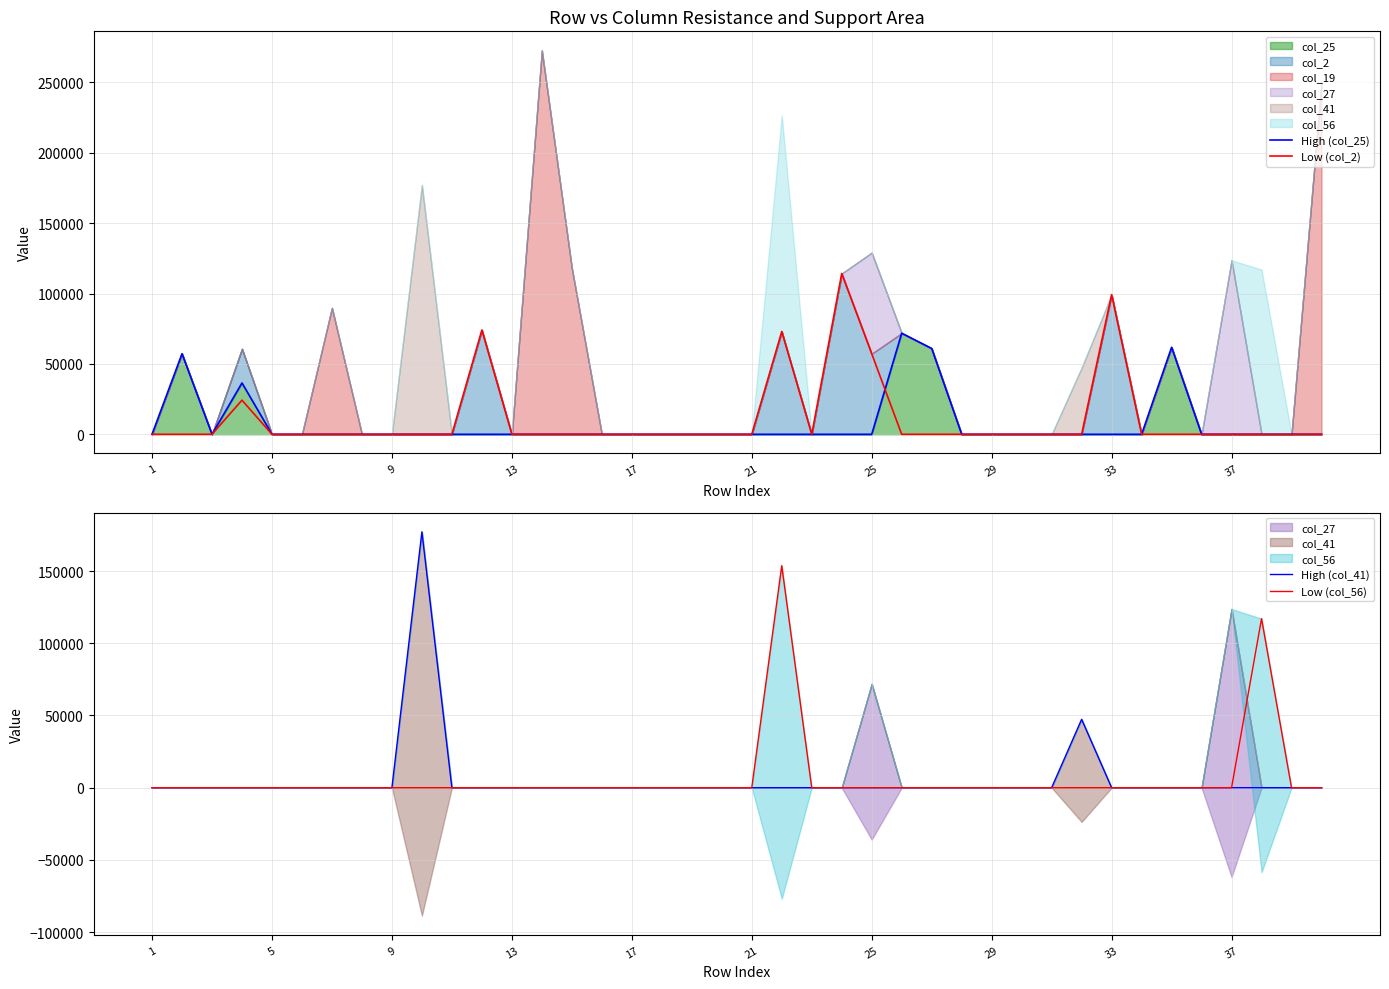

How many times do Low (col_2) and High (col_25) cross each other?

1